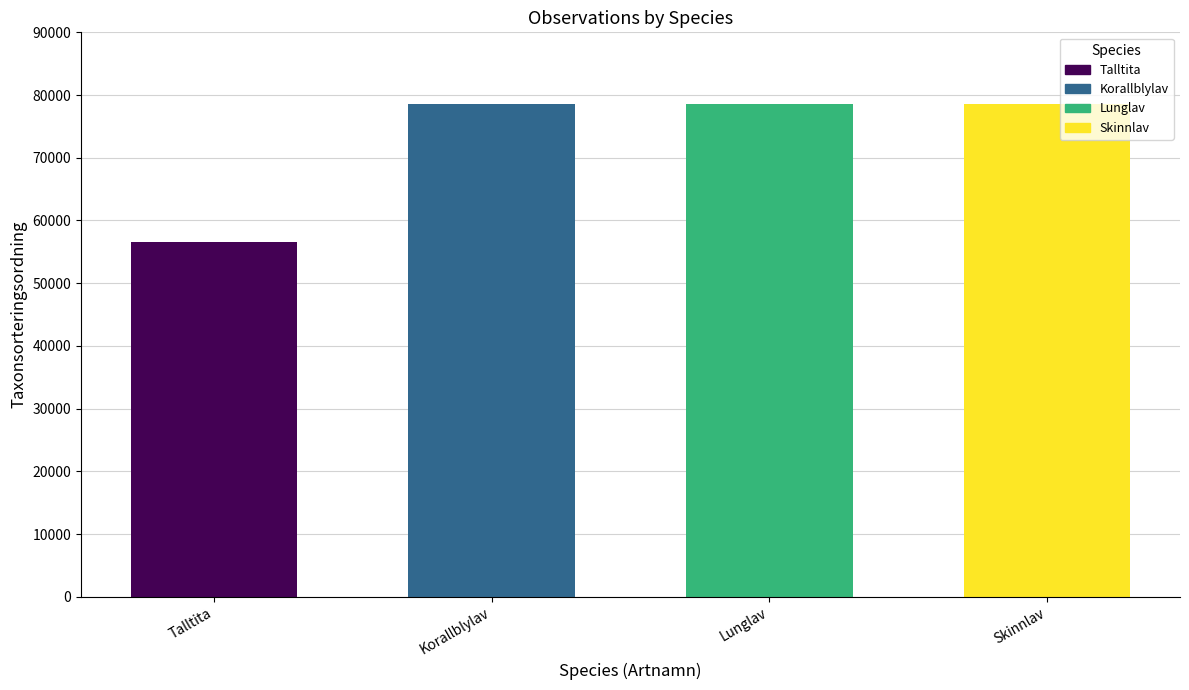

The value at Lunglav is 115576. True or false?

False